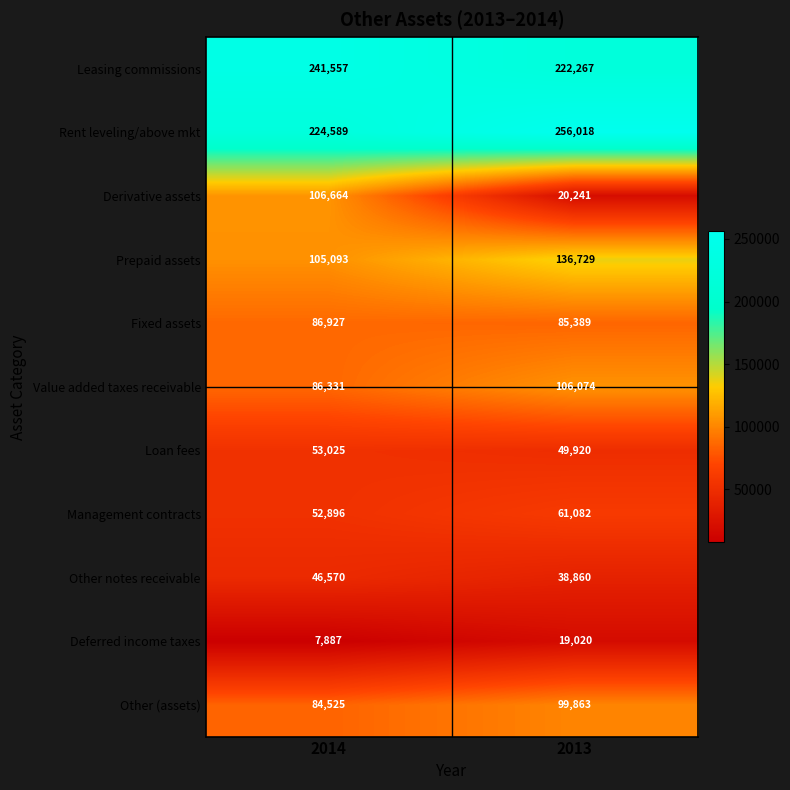

True or false: Leasing commissions has a value of 77490 at 2013.

False